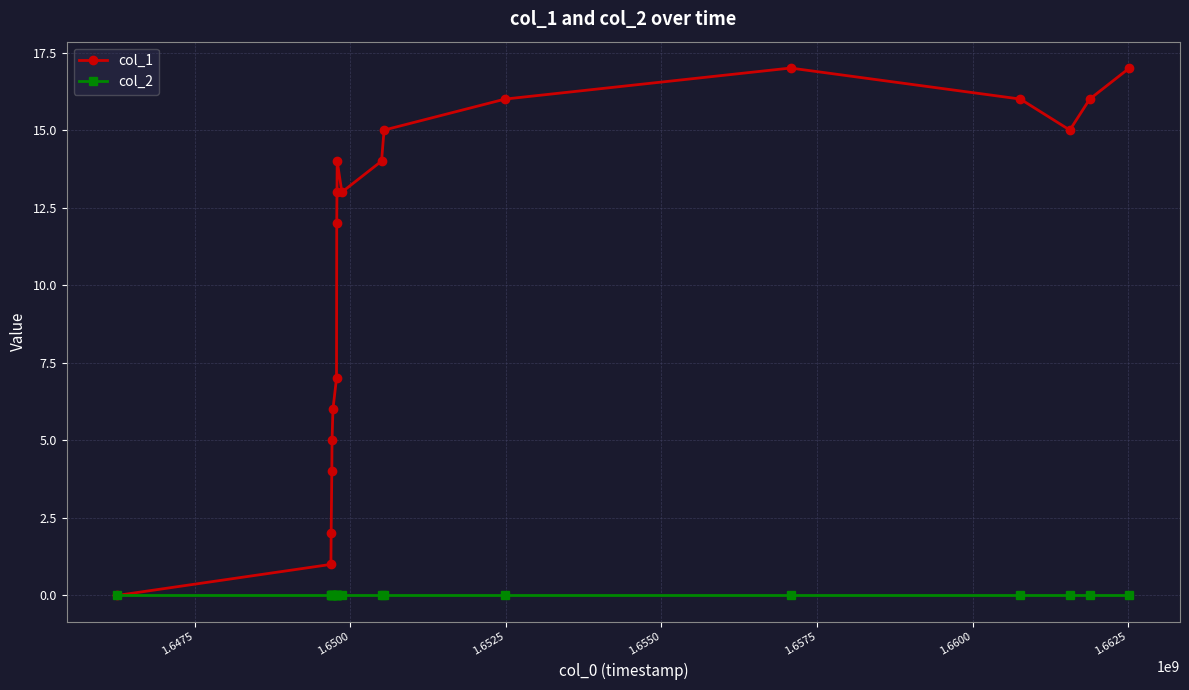

Which series has the largest total across all categories?

col_1